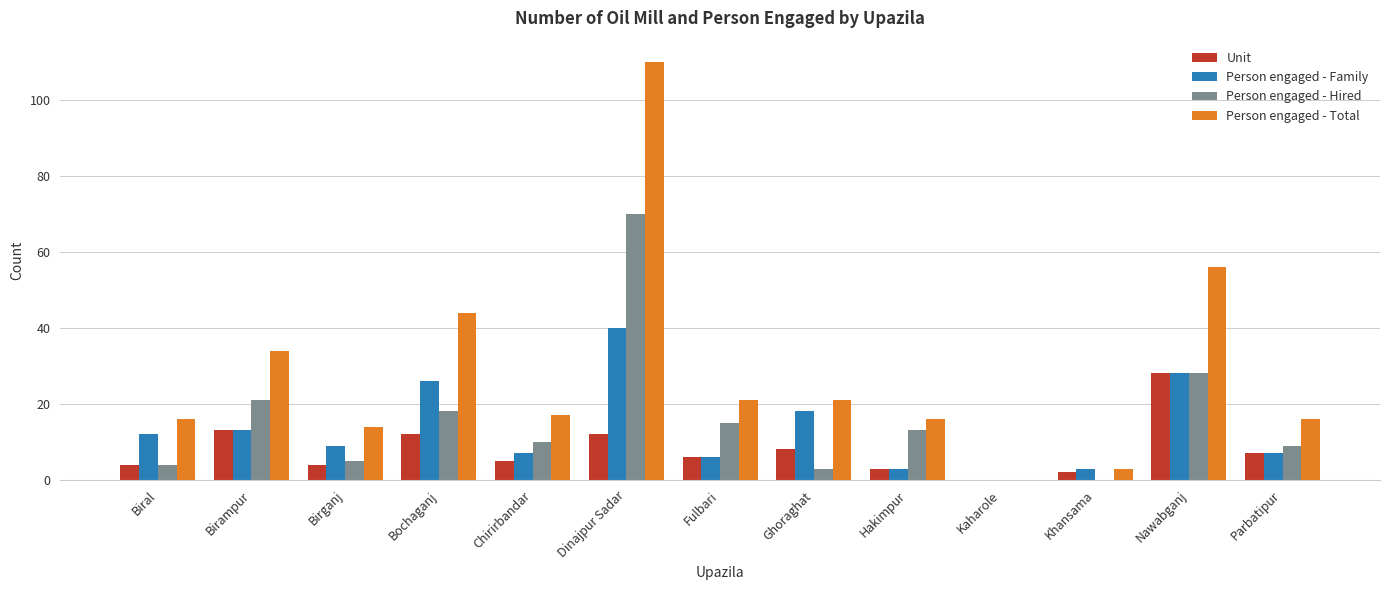

What is the sum of the Unit values at Kaharole and Parbatipur?

7